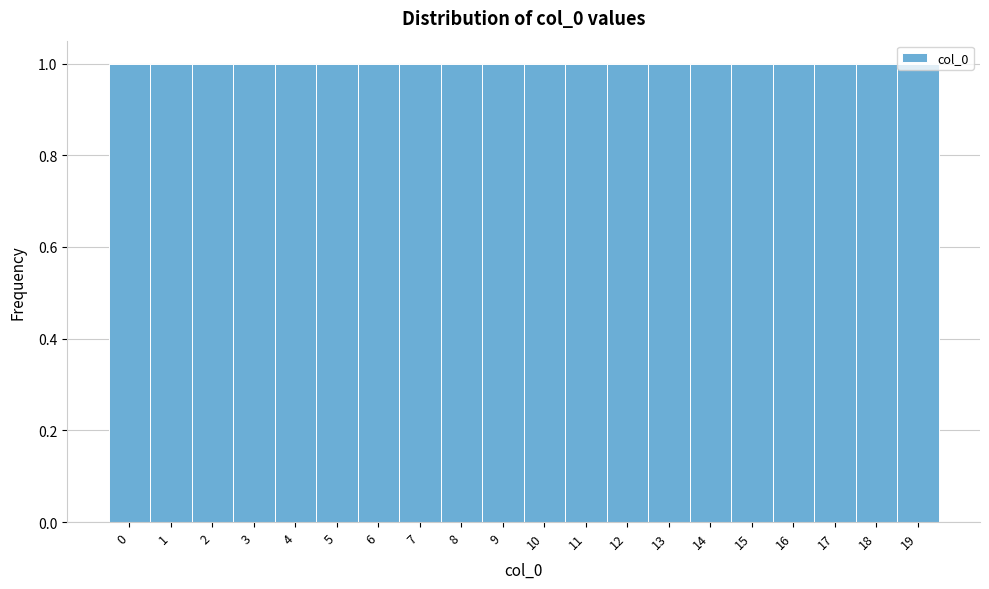

Reading left to right, list every bar in this chart as the range it spans on the x-axis followed by its height. The values are not printed on the chart, so give them approximately, as read against the axis.

-0.5 to 0.5: 1
0.5 to 1.5: 1
1.5 to 2.5: 1
2.5 to 3.5: 1
3.5 to 4.5: 1
4.5 to 5.5: 1
5.5 to 6.5: 1
6.5 to 7.5: 1
7.5 to 8.5: 1
8.5 to 9.5: 1
9.5 to 10.5: 1
10.5 to 11.5: 1
11.5 to 12.5: 1
12.5 to 13.5: 1
13.5 to 14.5: 1
14.5 to 15.5: 1
15.5 to 16.5: 1
16.5 to 17.5: 1
17.5 to 18.5: 1
18.5 to 19.5: 1